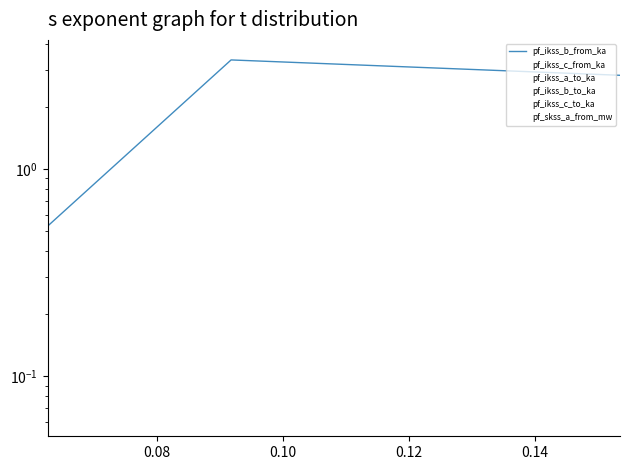

What is the difference between the maximum and minimum values in the pf_ikss_b_to_ka series?

2.8